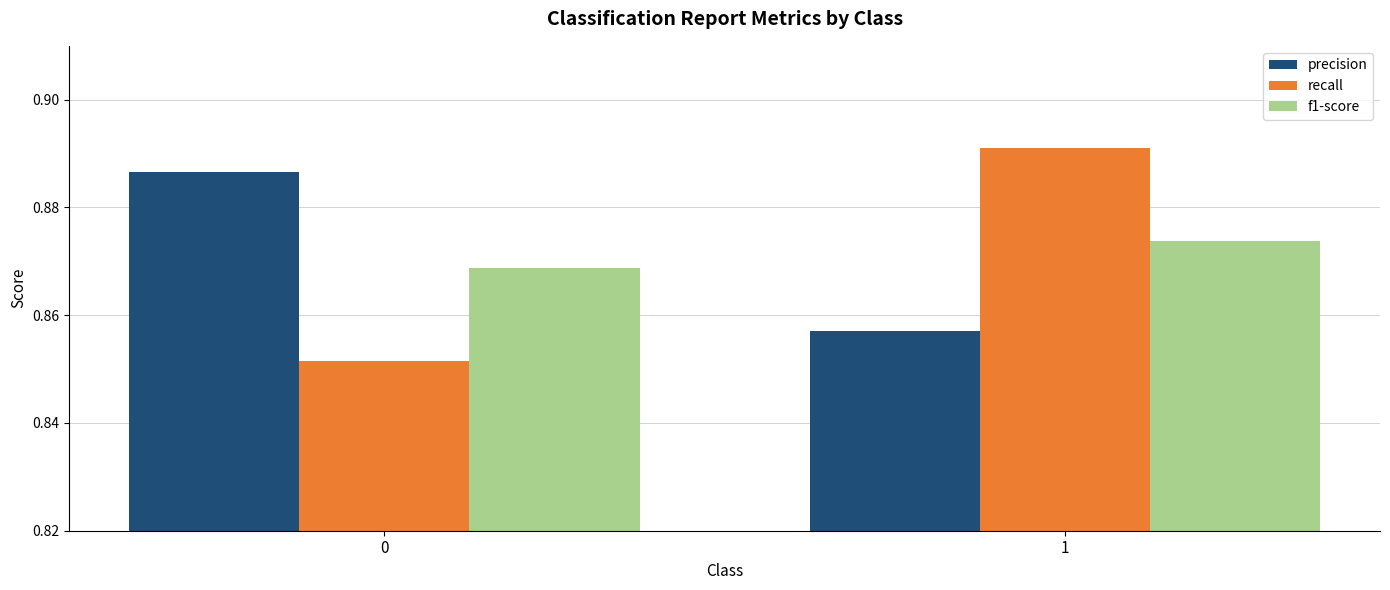

At which category is the sum across all series the highest?

1